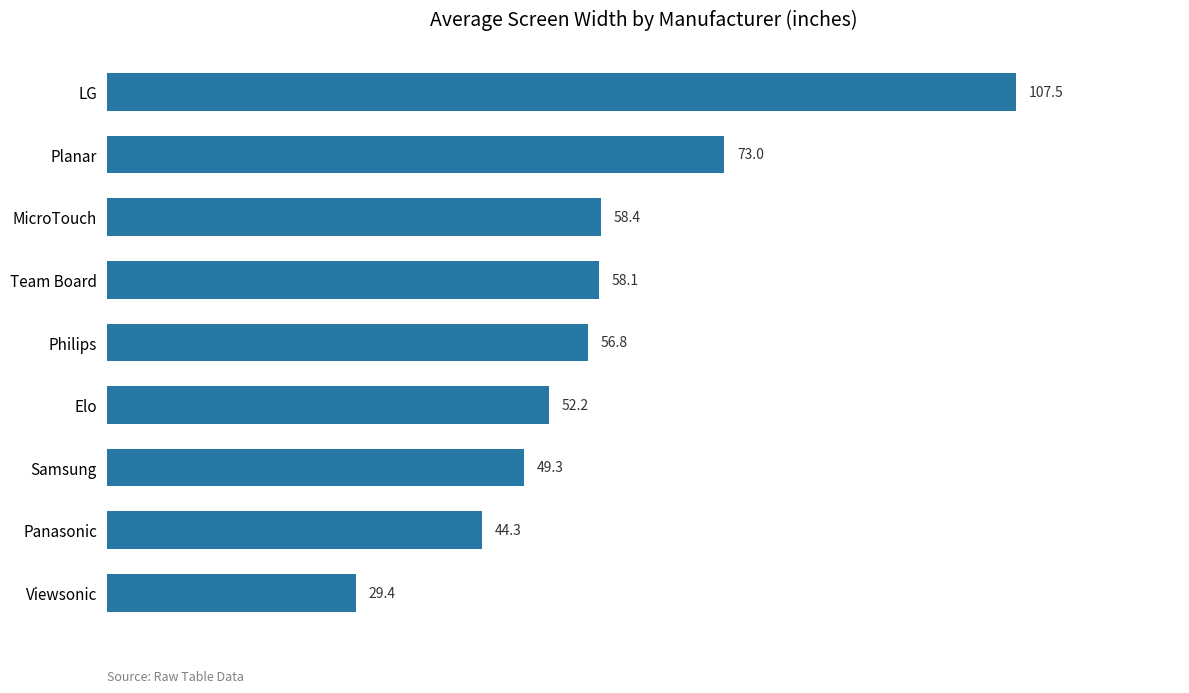

Reading top to bottom, list all the values displayed in this chart.

107.5	73.0	58.4	58.1	56.8	52.2	49.3	44.3	29.4